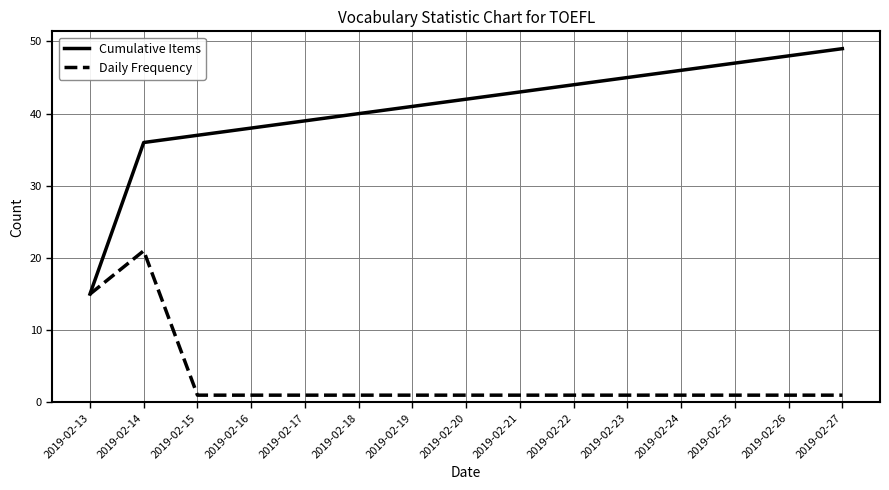

What is the spread (max minus min) of values at 2019-02-21?

42